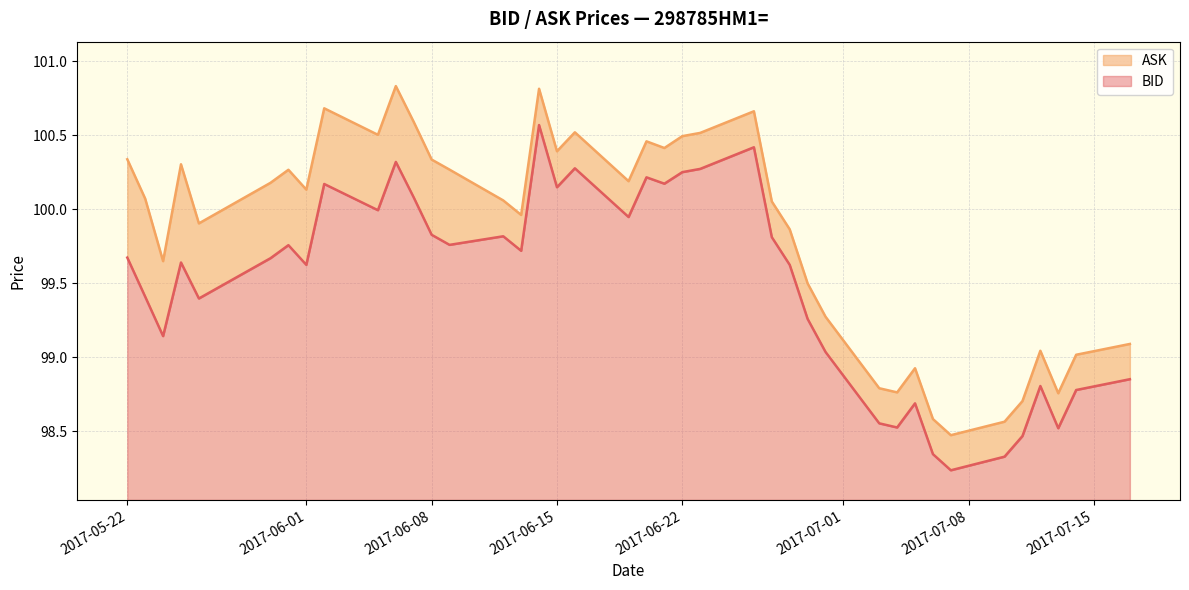

True or false: BID and ASK cross at least once.

False